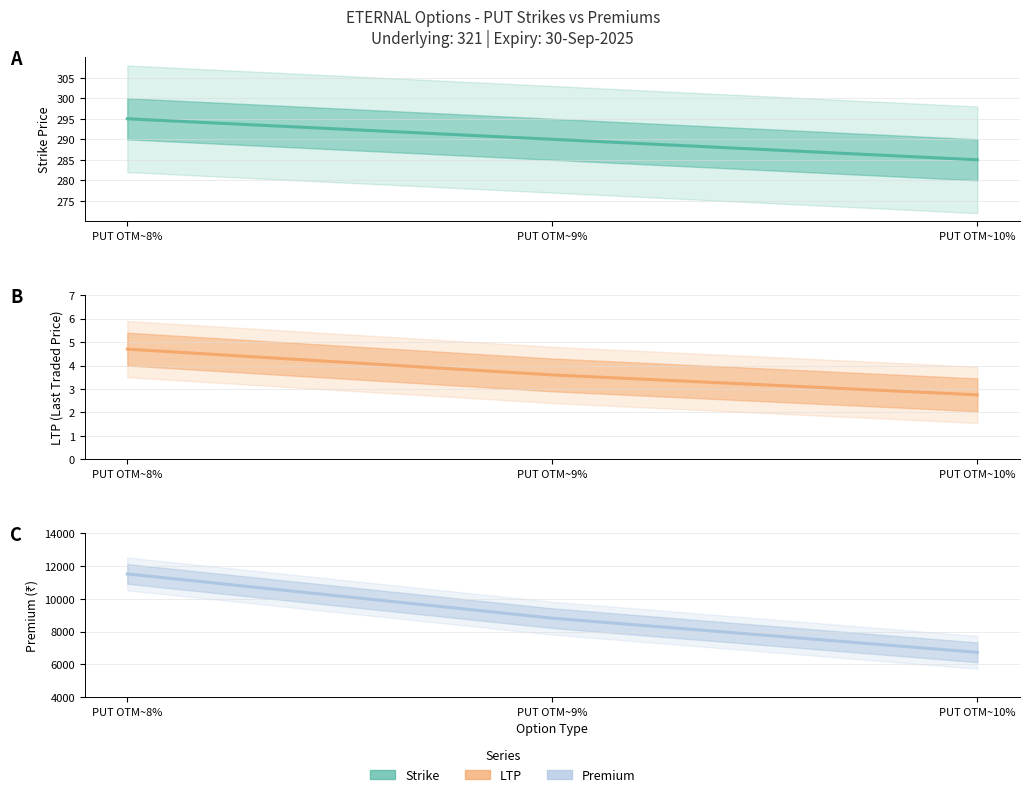

True or false: LTP has a value of 2.8 at PUT OTM~10%.

True